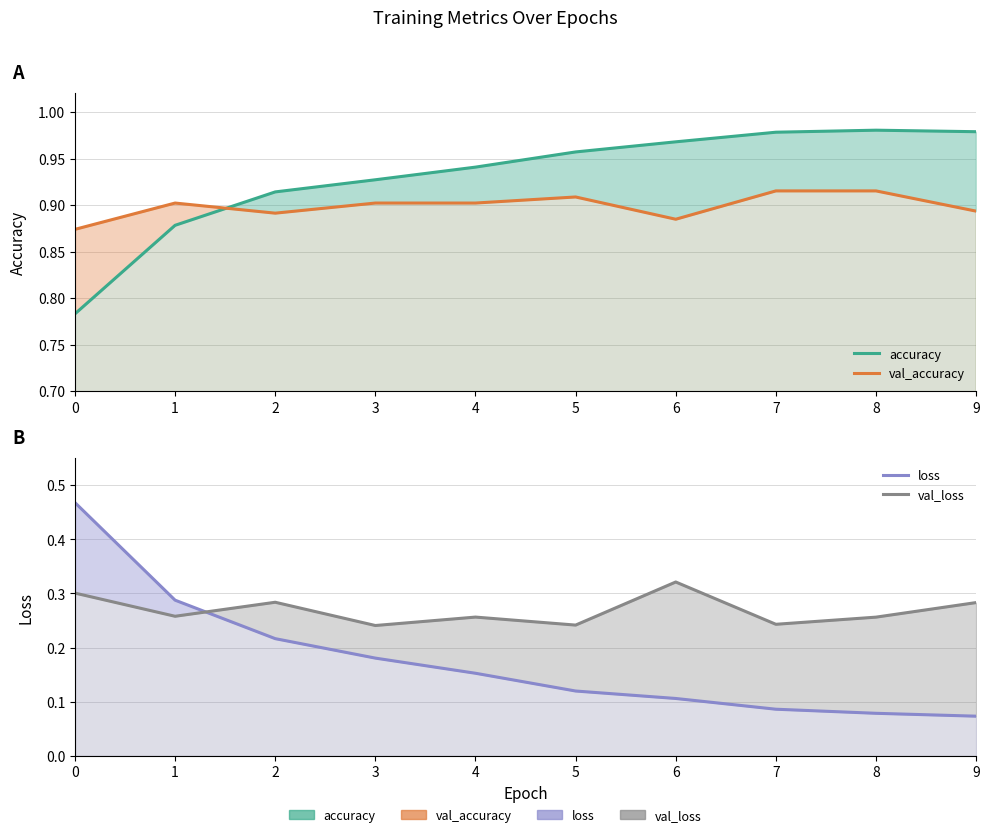

What are all the series names shown in the legend?

accuracy, val_accuracy, loss, val_loss